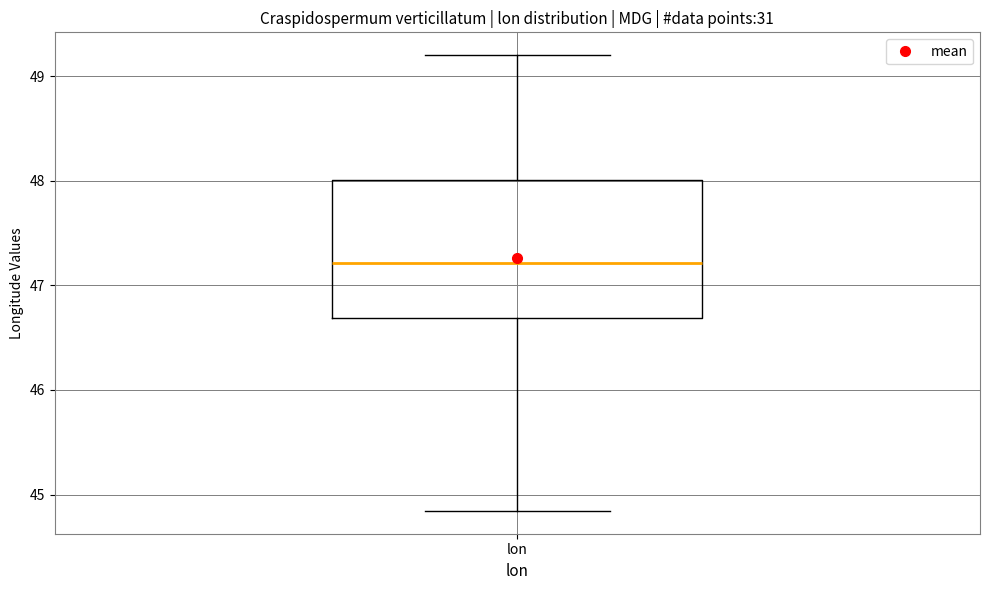

Where does the lower whisker of the box for lon end on the y-axis? The values are not printed on the chart, so give them approximately, as read against the axis.

44.8